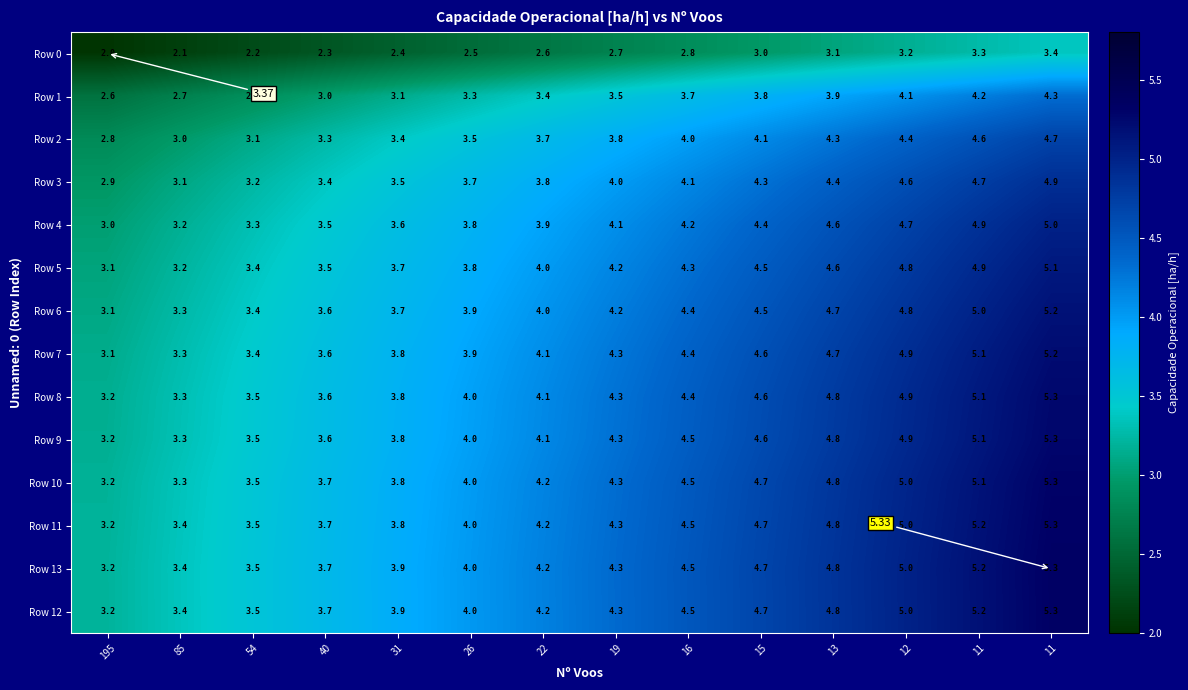

What is the highest value of the Row 6 series?

5.2